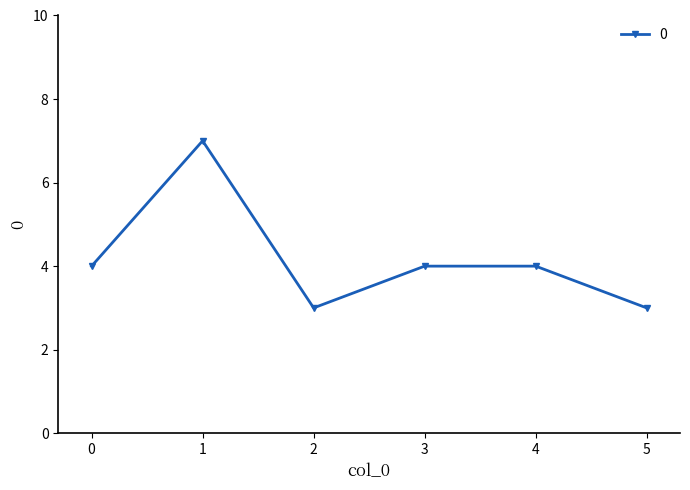

What is the smallest value displayed?

3